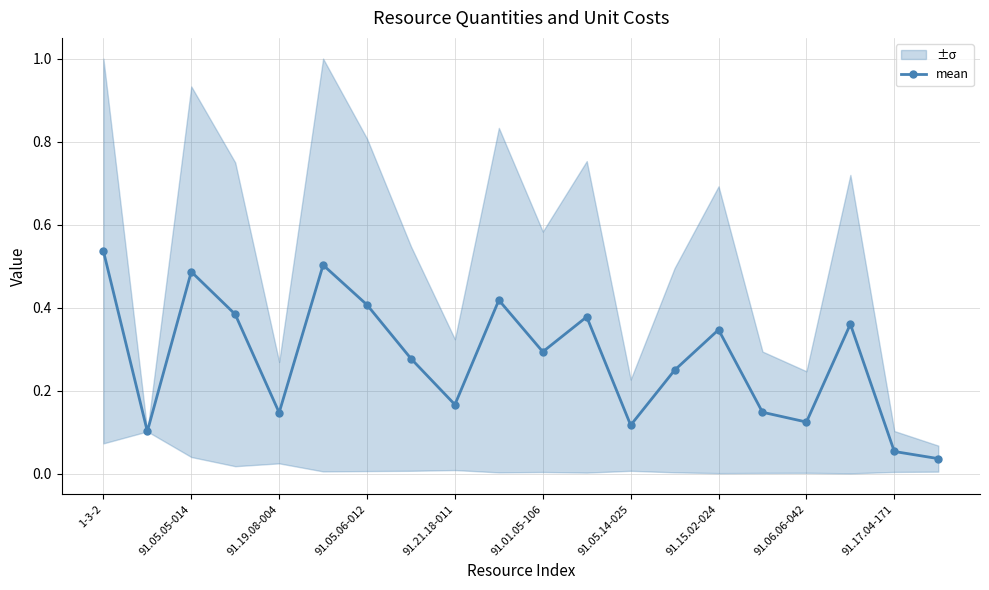

Count the number of categories in the chart.

20